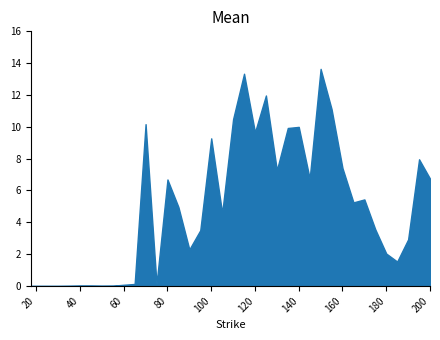

What is the average value?

4.8